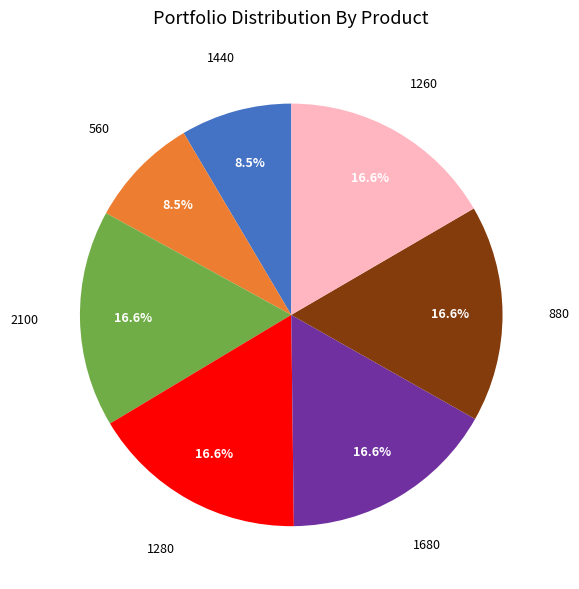

To the nearest percent, what percentage of the pie is 1280?

17%